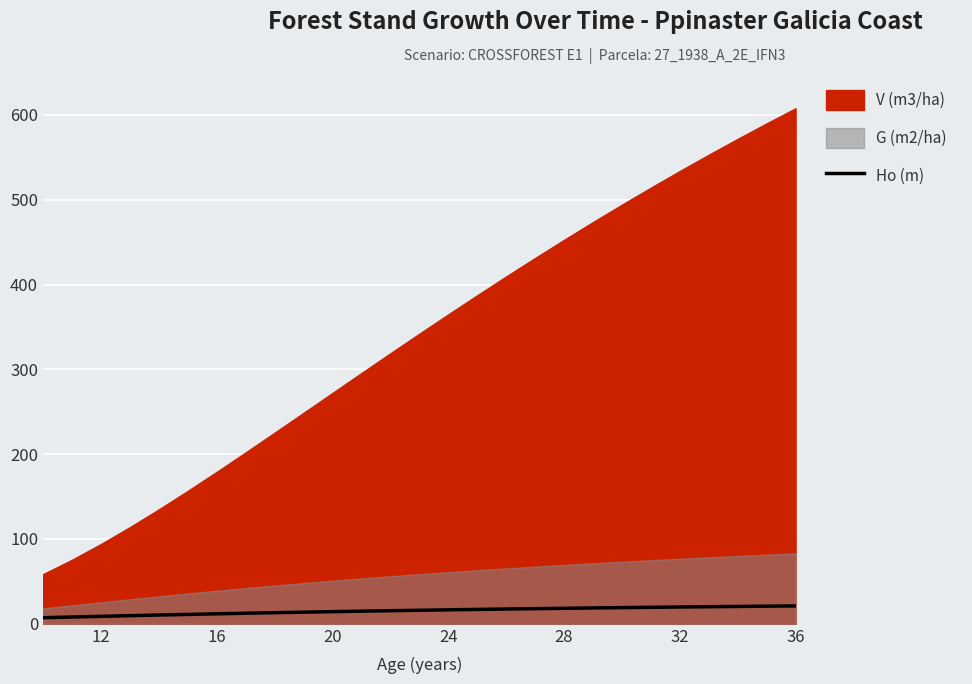

The value of Ho (m) at 20 is 14.3. True or false?

True